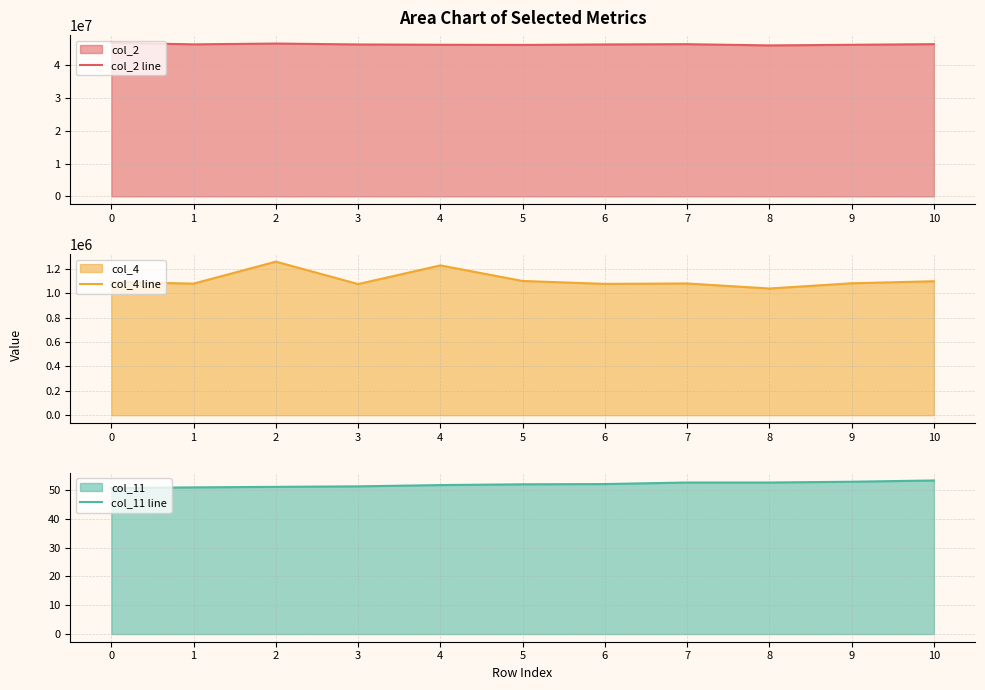

True or false: col_2 line has a value of 46366875.0 at 3.

True